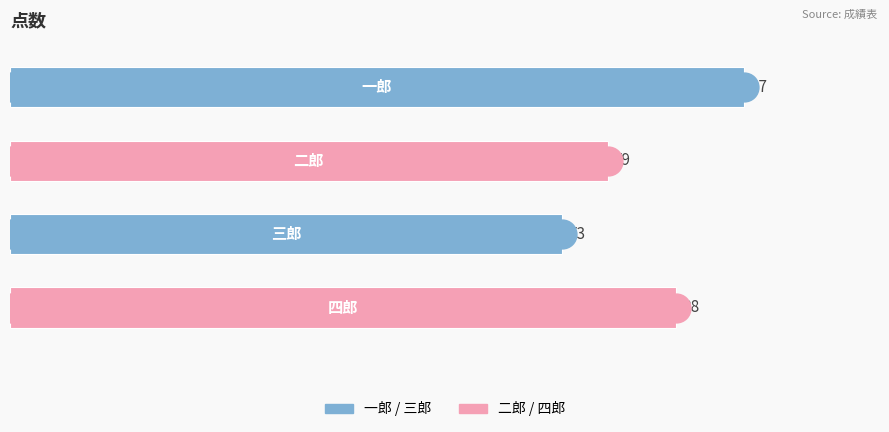

What is the maximum value shown in the chart?

97